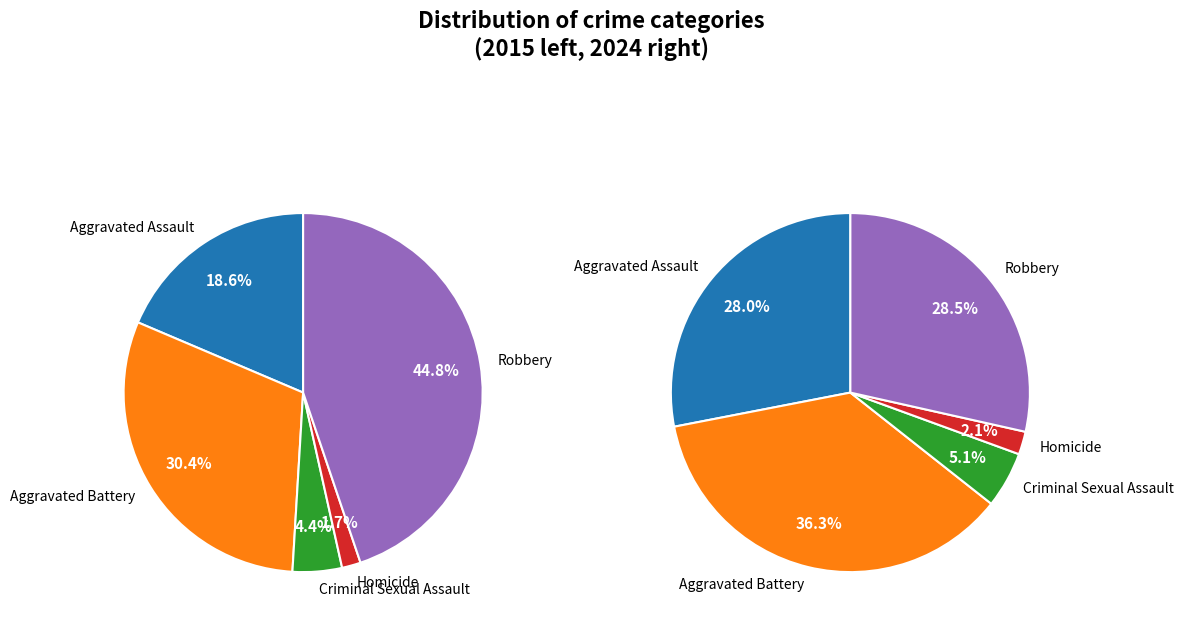

Does Criminal Sexual Assault account for over 50% of the chart?

No